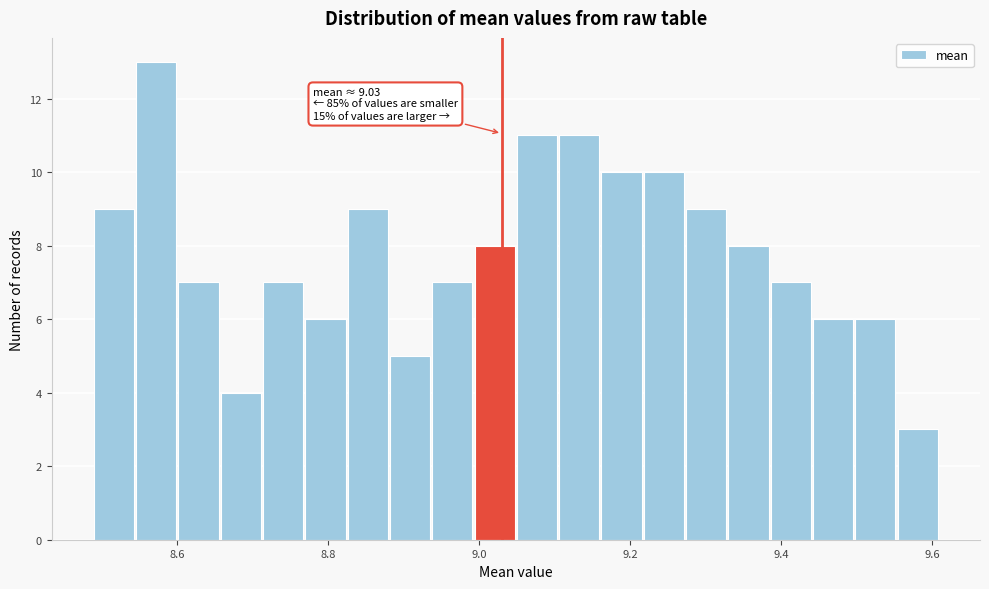

Read against the x-axis, roughly where is the centre of the tallest bar?

8.58